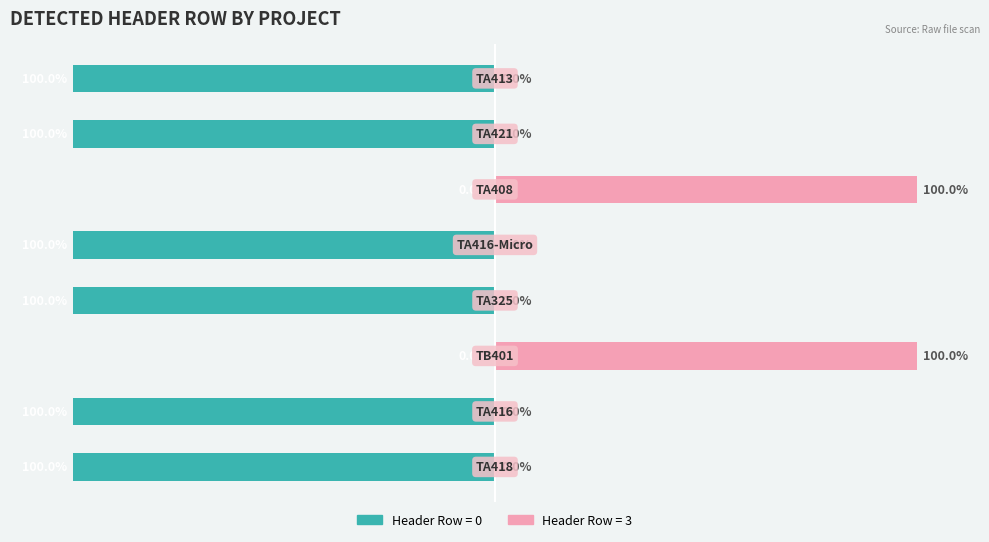

Between TA416 and TA413, which is larger?

TA416